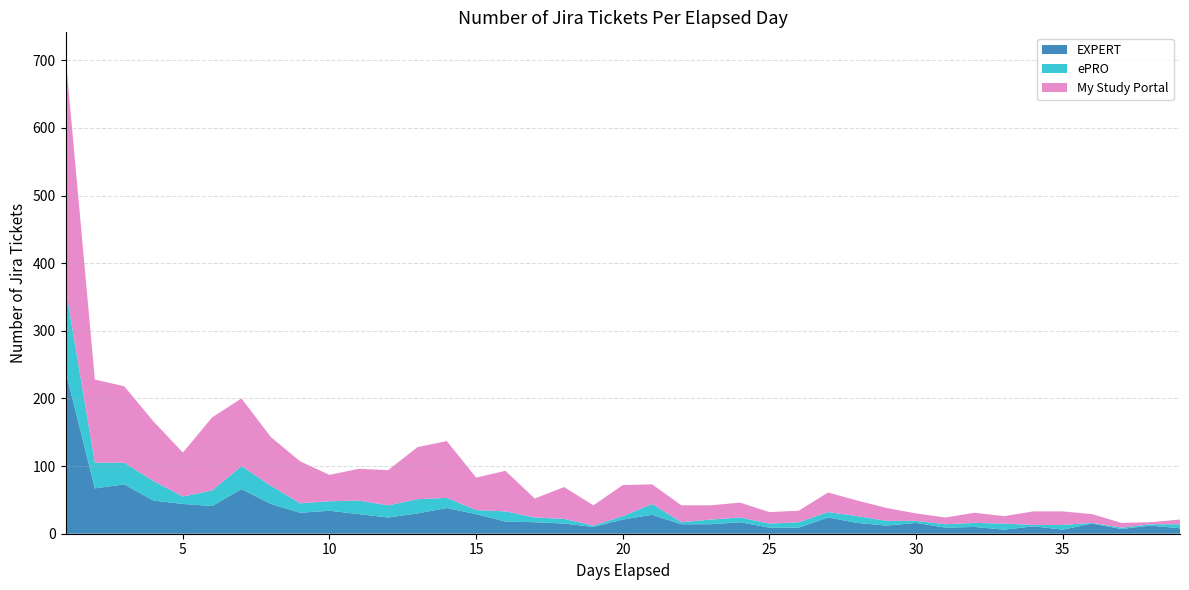

Reading left to right, extract all data points from this chart.

EXPERT: 1=240	2=67	3=73	4=49	5=44	6=41	7=66	8=44	9=31	10=34	11=29	12=24	13=30	14=38	15=29	16=18	17=17	18=15	19=10	20=21	21=28	22=14	23=14	24=17	25=9	26=9	27=24	28=16	29=12	30=16	31=9	32=10	33=6	34=11	35=6	36=15	37=7	38=12	39=8
ePRO: 1=124	2=38	3=32	4=29	5=11	6=23	7=34	8=27	9=14	10=14	11=20	12=18	13=21	14=15	15=6	16=15	17=7	18=7	19=2	20=5	21=16	22=3	23=7	24=7	25=6	26=8	27=8	28=10	29=7	30=3	31=5	32=6	33=9	34=2	35=7	36=1	37=2	38=2	39=6
My Study Portal: 1=342	2=123	3=113	4=88	5=65	6=108	7=100	8=72	9=62	10=39	11=47	12=52	13=77	14=84	15=48	16=60	17=28	18=47	19=30	20=46	21=29	22=25	23=21	24=22	25=17	26=17	27=29	28=23	29=19	30=11	31=10	32=15	33=11	34=20	35=20	36=13	37=7	38=3	39=7